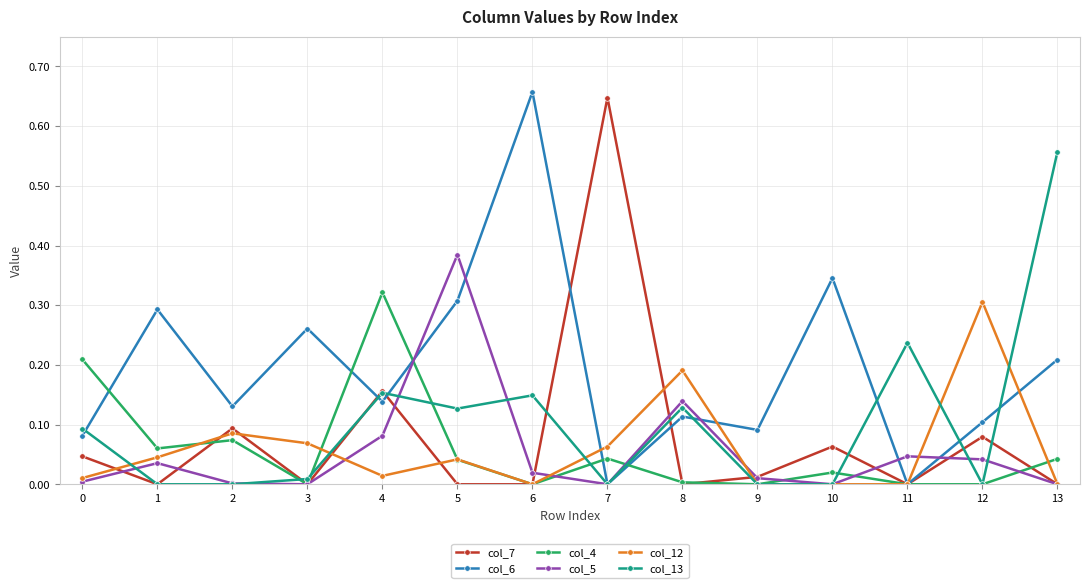

The col_4 series shows 0.1 at 5. True or false?

False